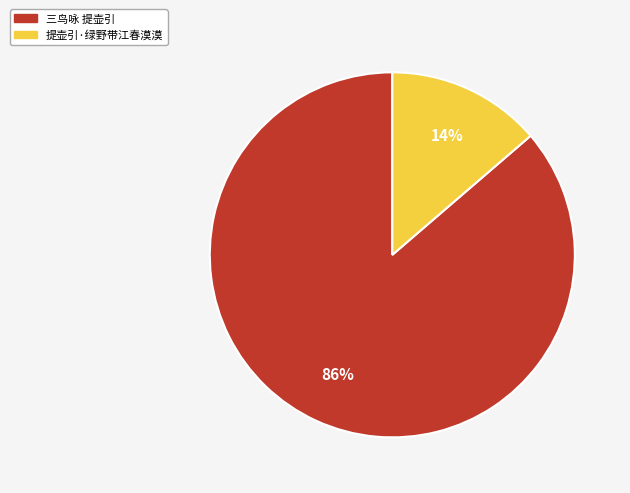

Which slice represents more than half of the pie?

三鸟咏 提壶引